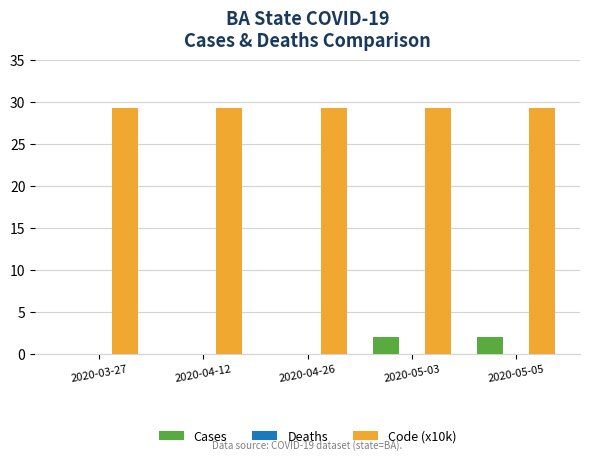

The value of Code (x10k) at 2020-03-27 is 29.3. True or false?

True